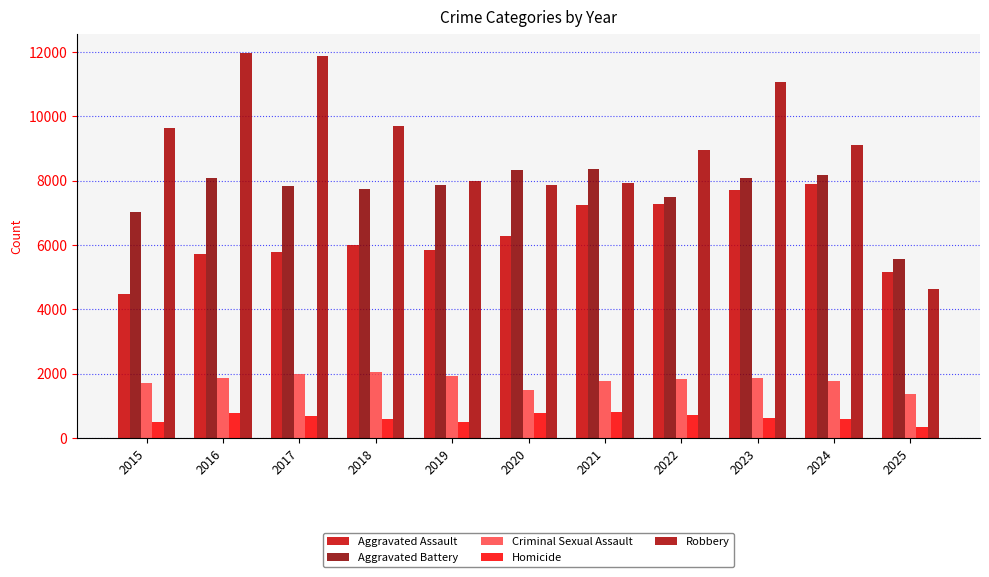

What is the greatest value displayed?

11960